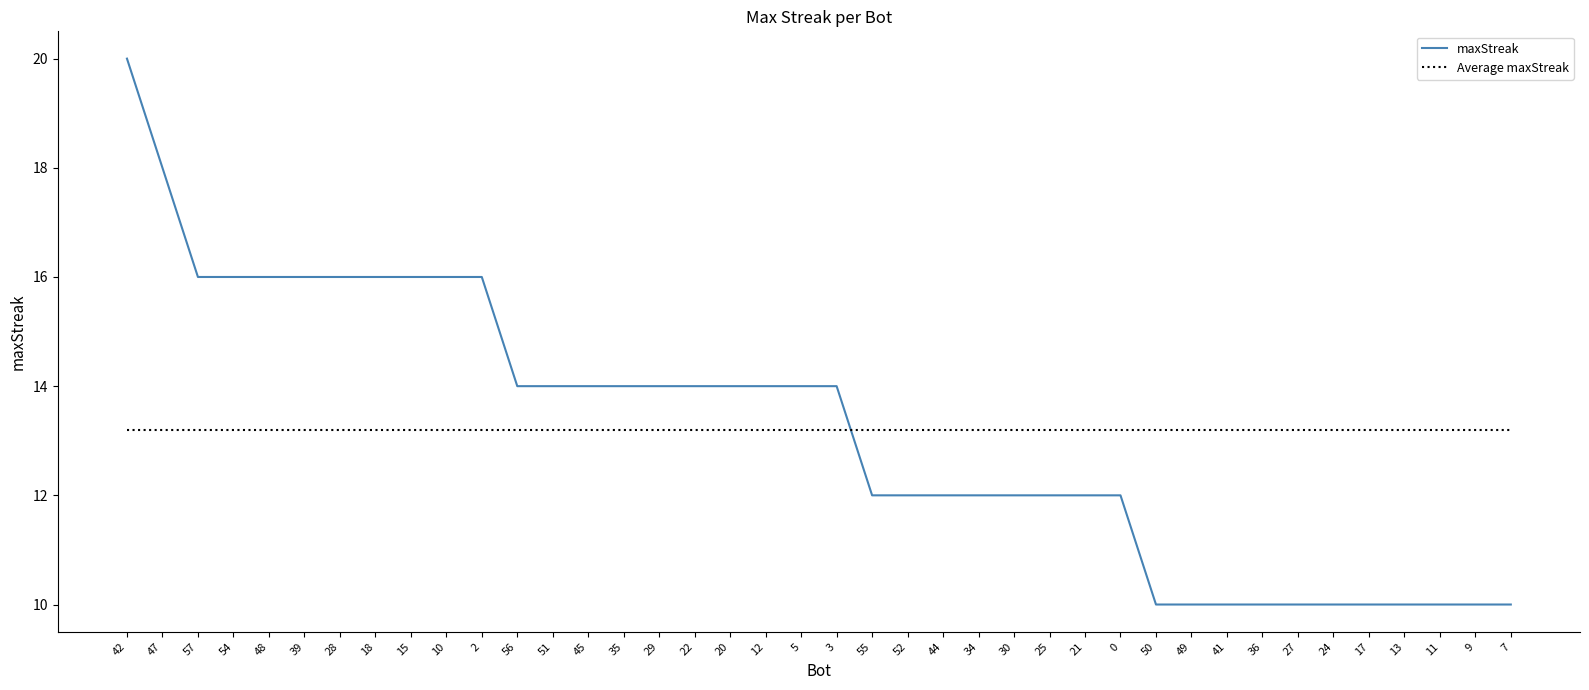

What is the average value of the Average maxStreak series?

13.2